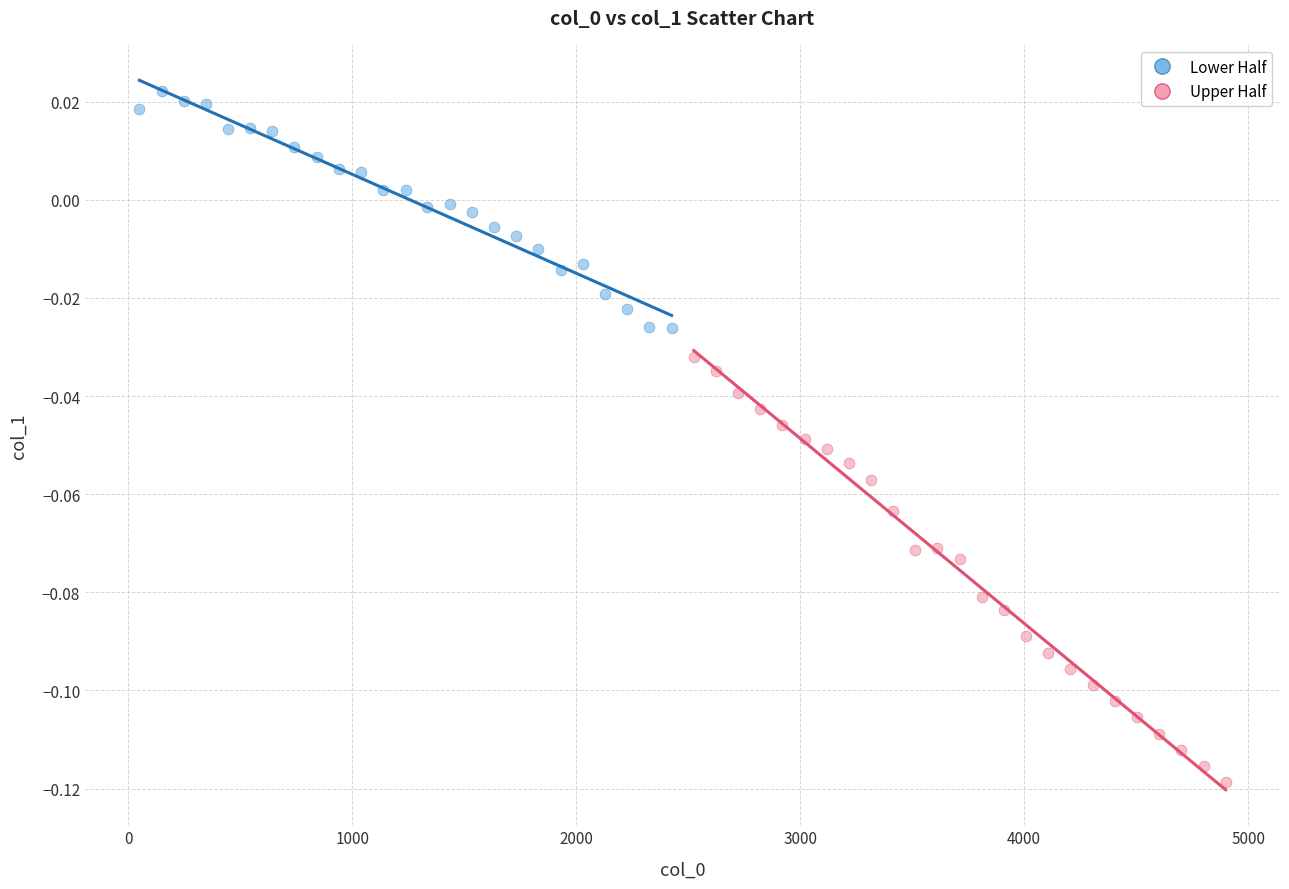

Which series contains the highest Y value?

Lower Half